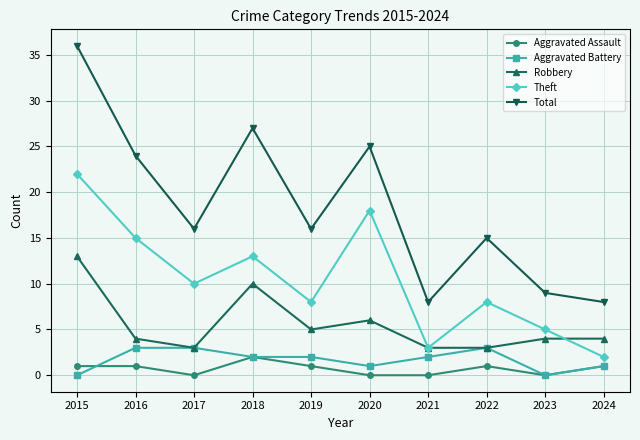

What is the approximate value of Total at 2018, to the nearest 10?

30